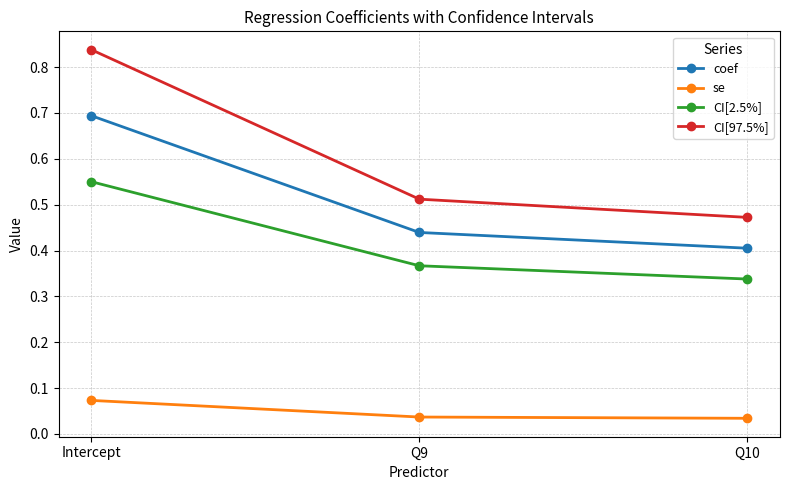

Which category has the highest value across all series?

Intercept